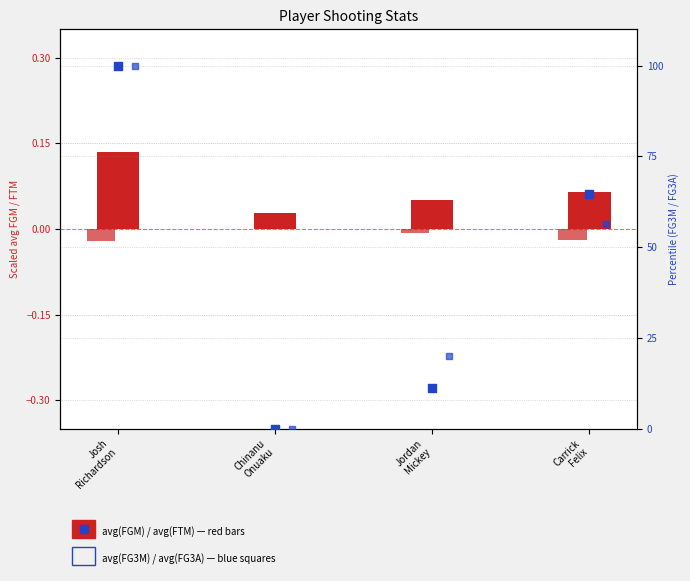

At which category is the sum across all series the highest?

Josh
Richardson